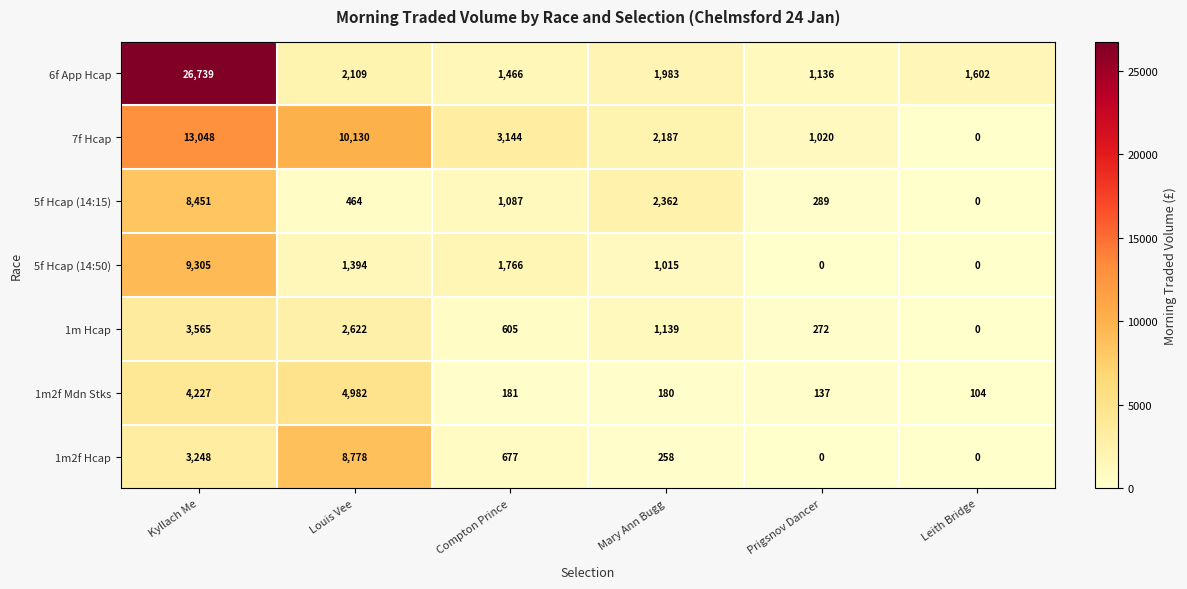

What is the spread (max minus min) of values at Mary Ann Bugg?

2182